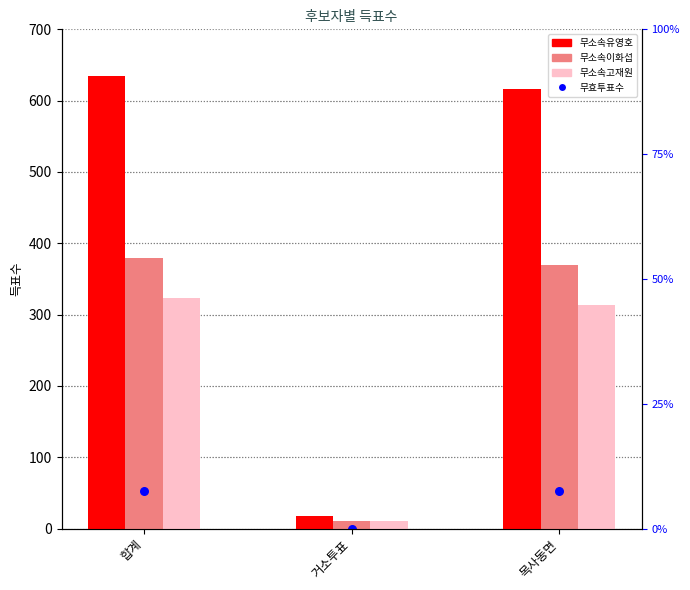

Is the value of 무효투표수 at 거소투표 greater than the value of 무소속이화섭 at 목사동면?

No